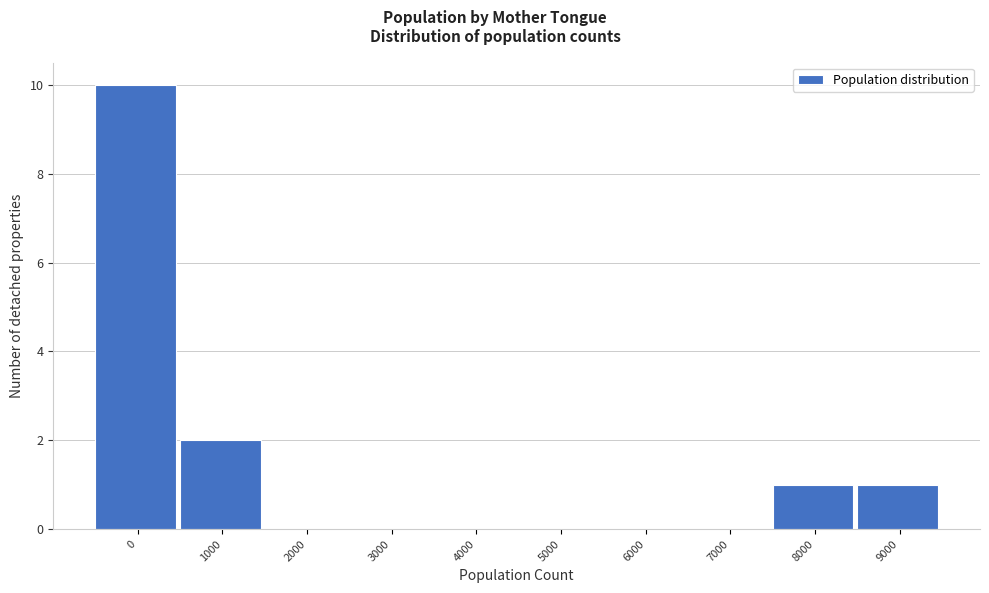

Reading left to right, list all the values displayed in this chart.

0=10	1000=2	2000=0	3000=0	4000=0	5000=0	6000=0	7000=0	8000=1	9000=1